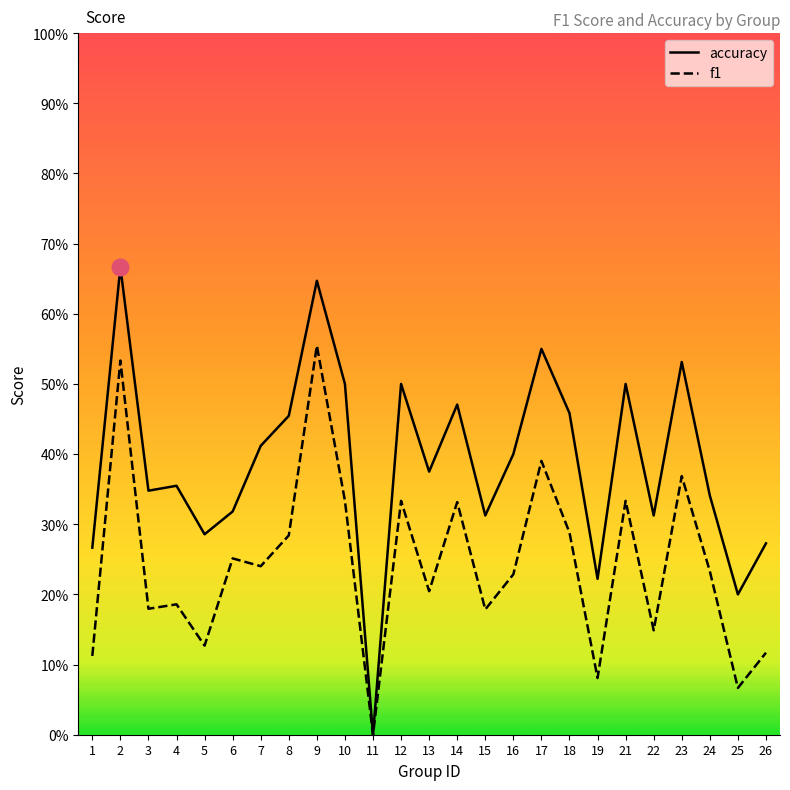

Rank the series at 25 from lowest to highest value.

f1, accuracy